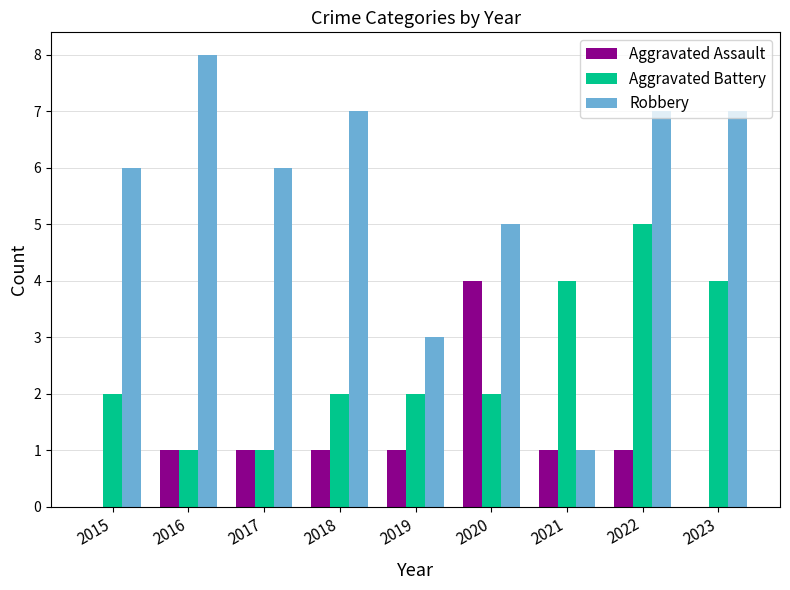

What is the sum of all Robbery values?

50